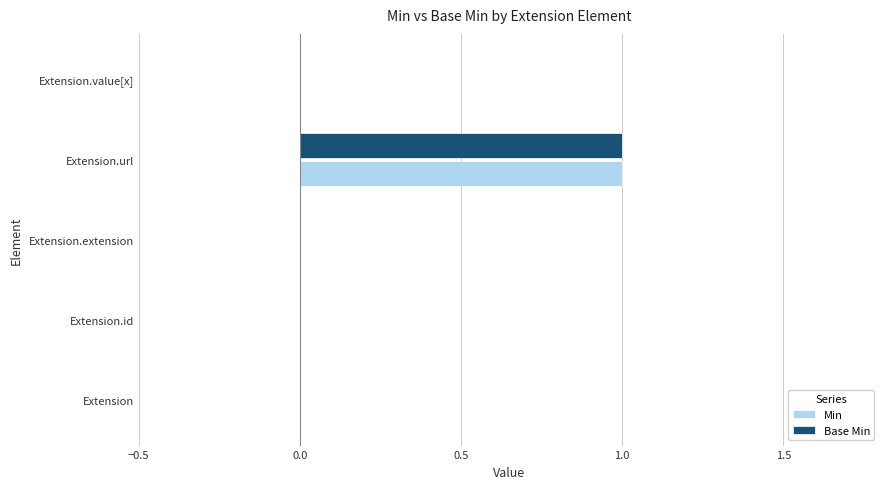

Is it true that Min equals 0 at Extension.extension?

True